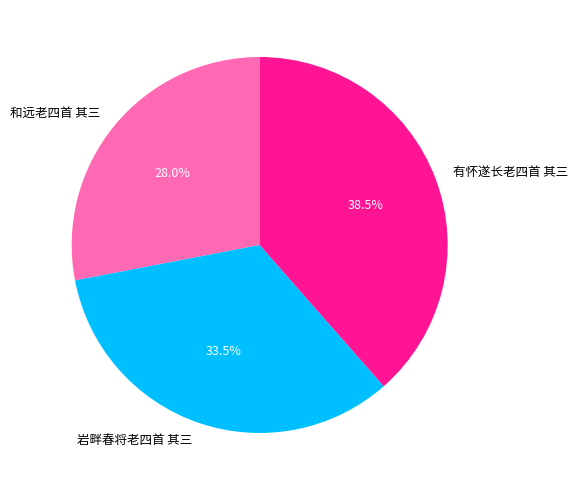

Is there any slice that represents more than half of the pie?

No